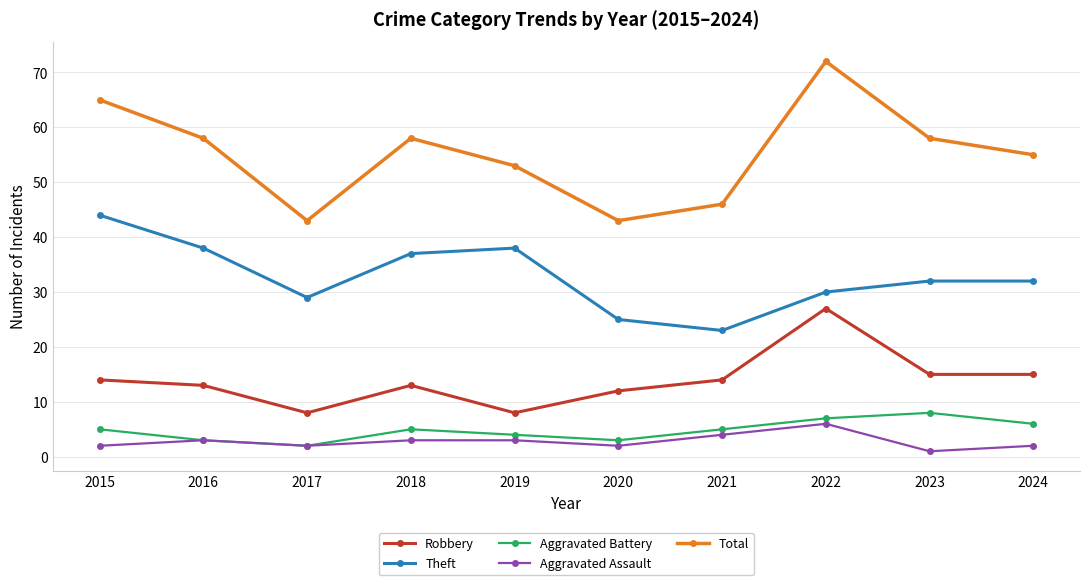

Where is the first local minimum for Theft?

2017